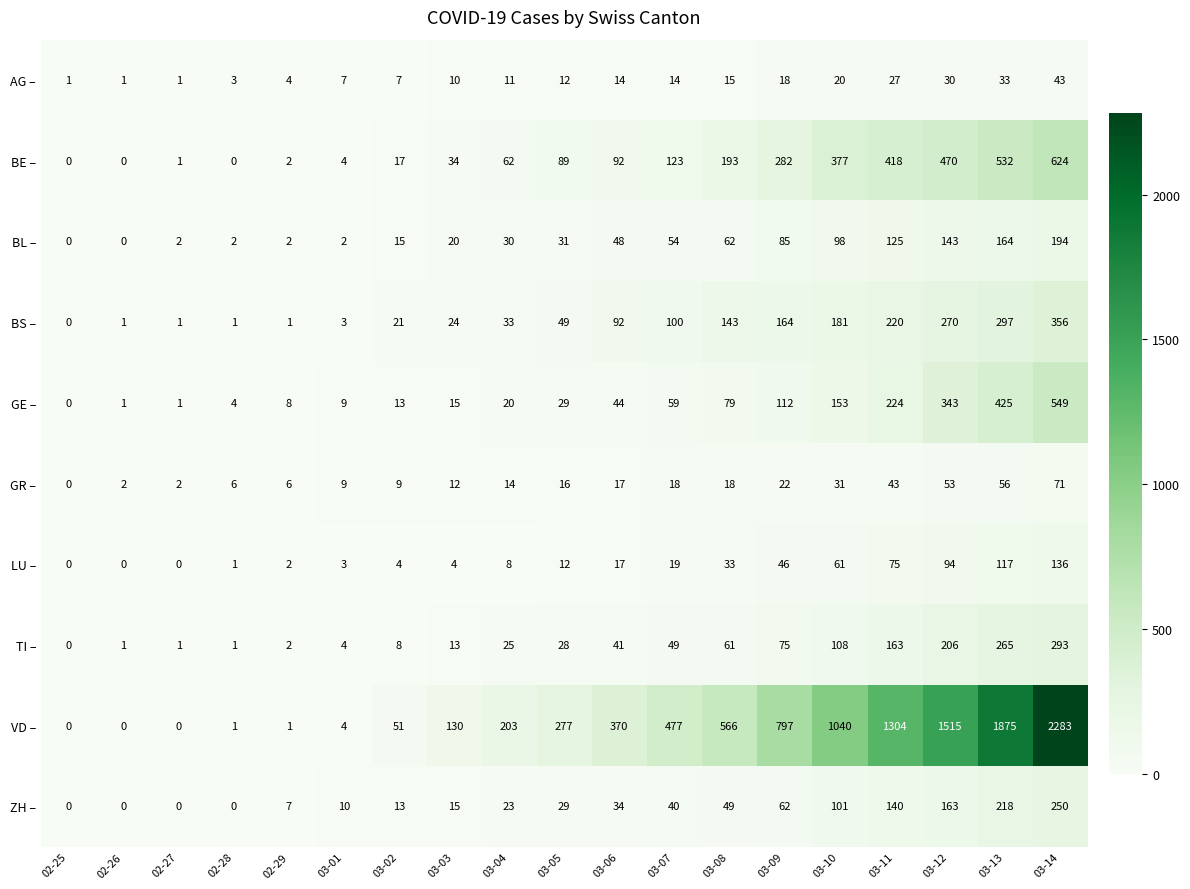

What is the difference between the maximum and minimum values in the GR – series?

71